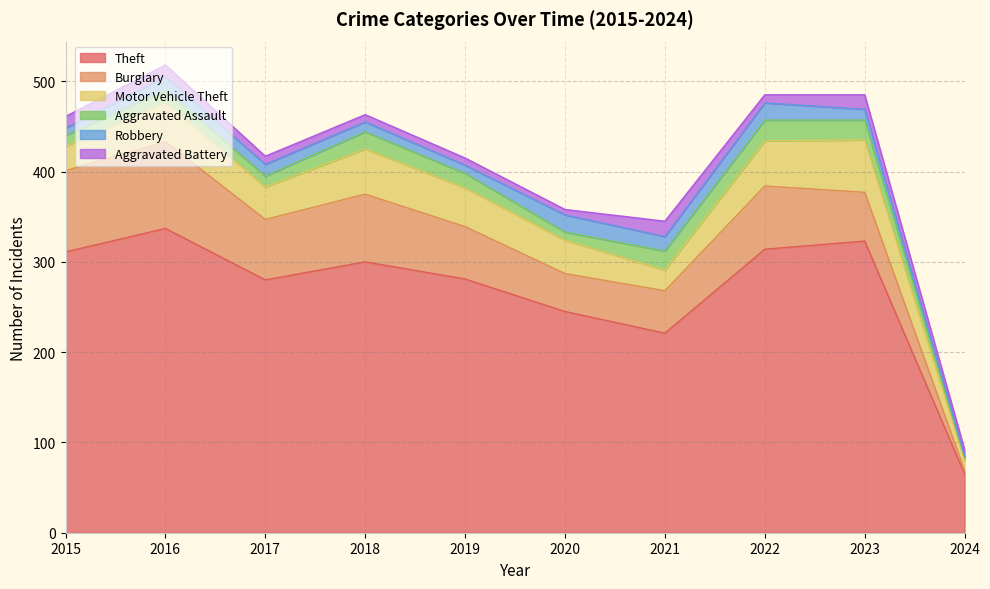

Reading left to right, list all the values displayed in this chart.

Theft: 311	337	280	300	281	245	221	314	323	65
Burglary: 90	96	67	75	58	42	47	70	54	4
Motor Vehicle Theft: 27	44	36	50	43	37	23	50	58	11
Aggravated Assault: 12	13	12	19	16	9	21	23	22	3
Robbery: 8	15	13	11	9	19	16	19	12	2
Aggravated Battery: 13	13	9	8	8	6	17	9	16	7